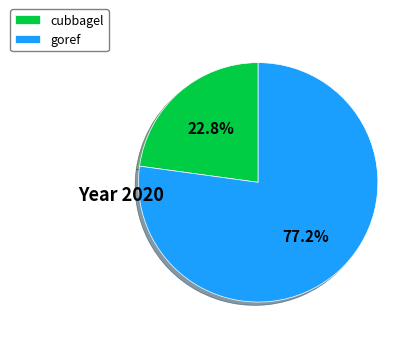

What is the total percentage of cubbagel and goref?

100.0%